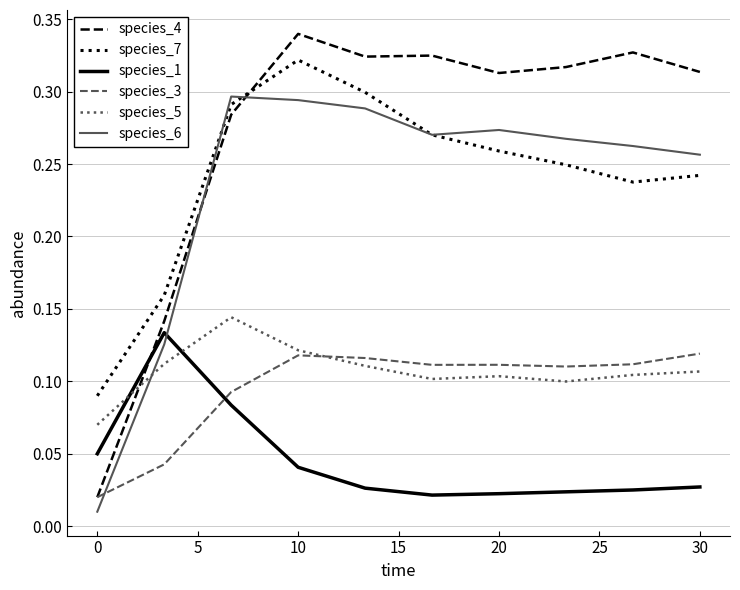

Which series has the largest total across all categories?

species_4